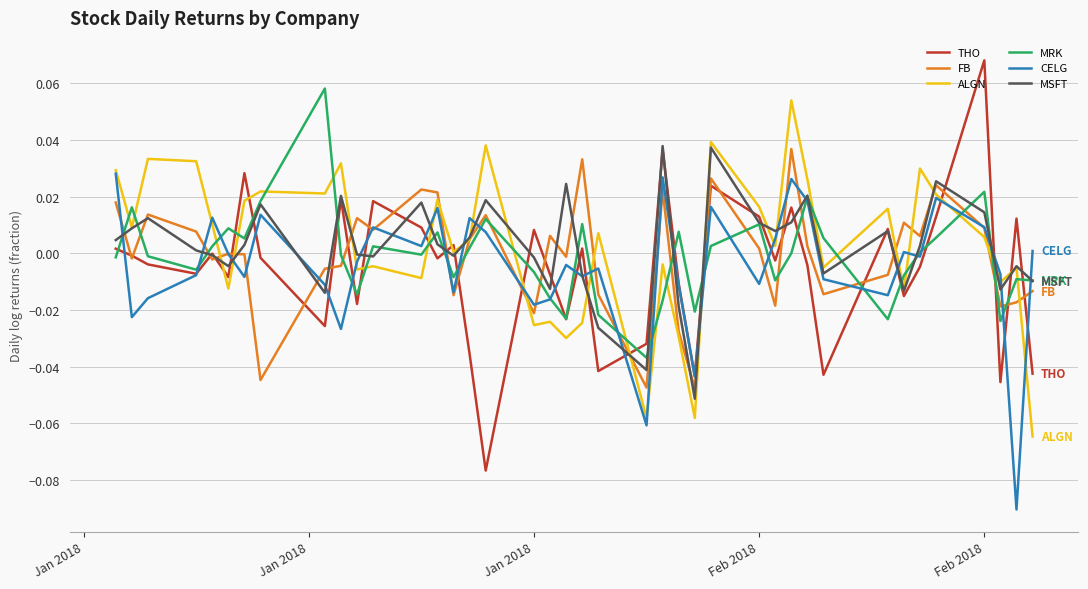

Which series has the largest range (max minus min)?

THO